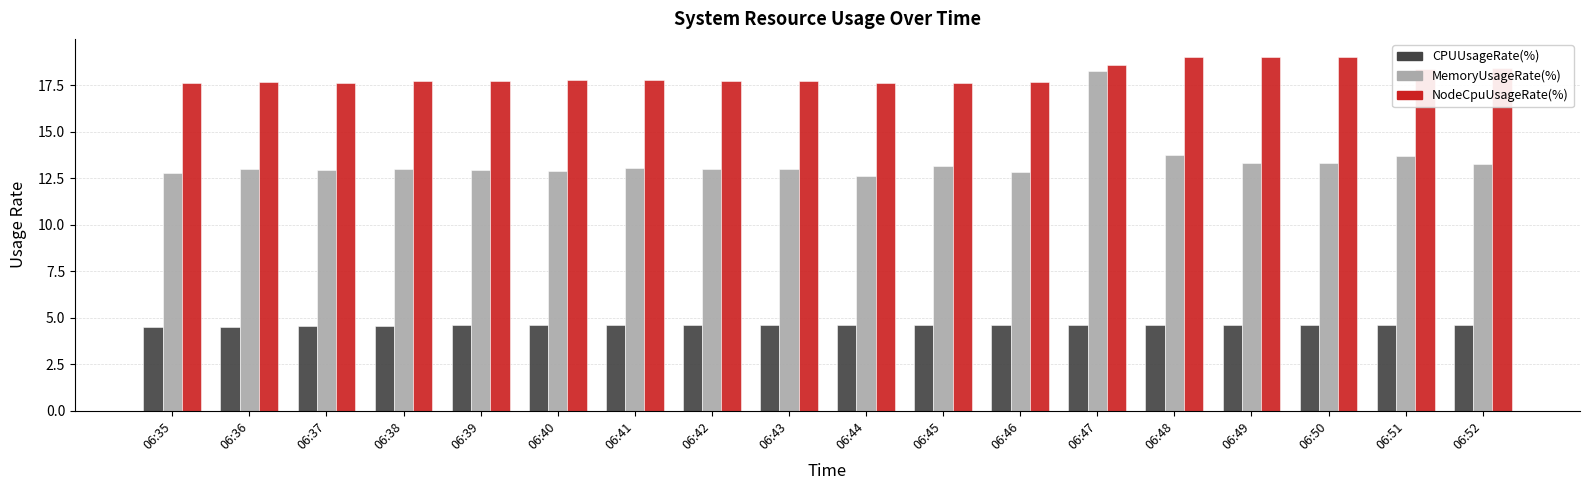

Which category has the highest value in the MemoryUsageRate(%) series?

06:47